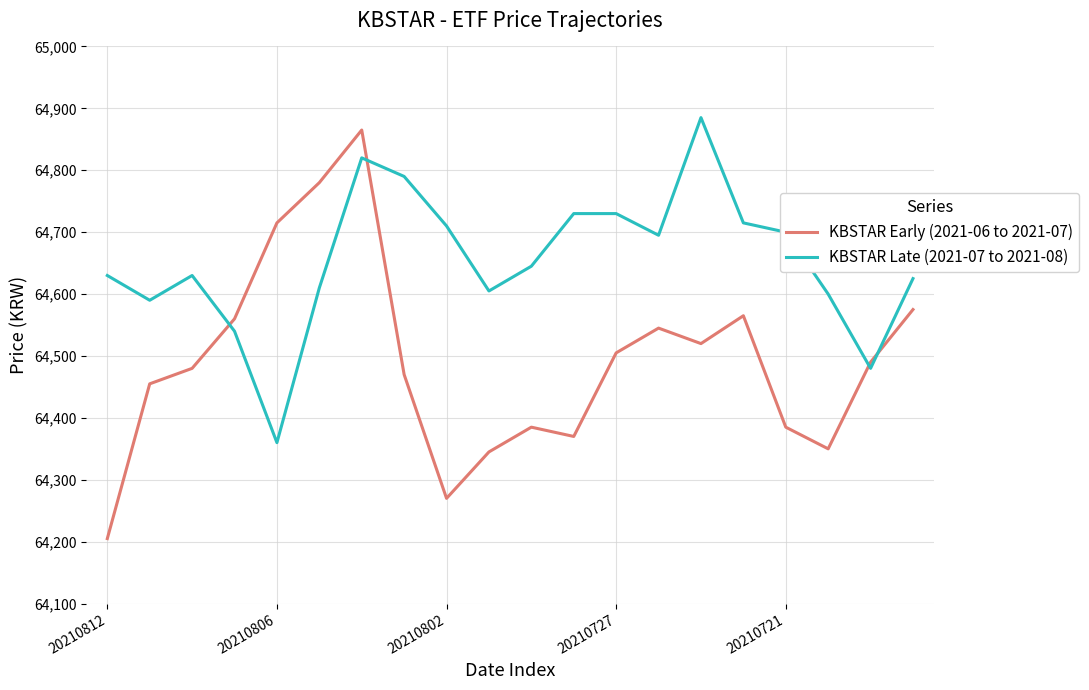

True or false: KBSTAR Late (2021-07 to 2021-08) and KBSTAR Early (2021-06 to 2021-07) intersect in this chart.

True